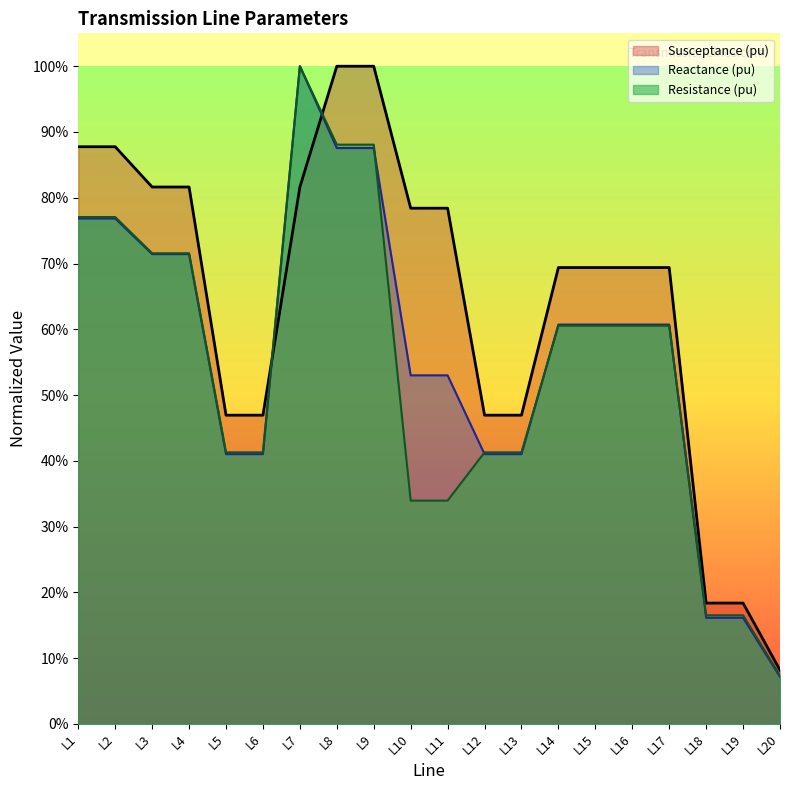

Rank the series by their average value, from lowest to highest.

Resistance (pu), Reactance (pu), Susceptance (pu)